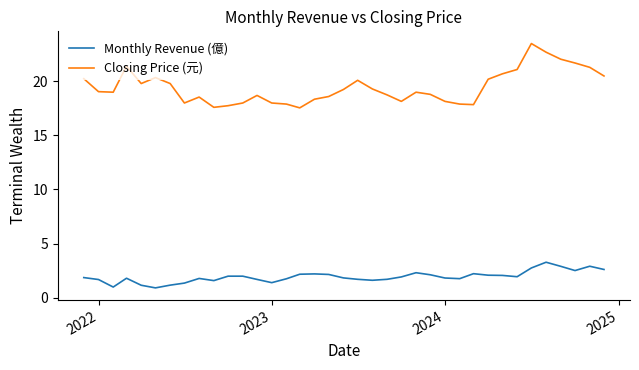

Which series has the largest total across all categories?

Closing Price (元)